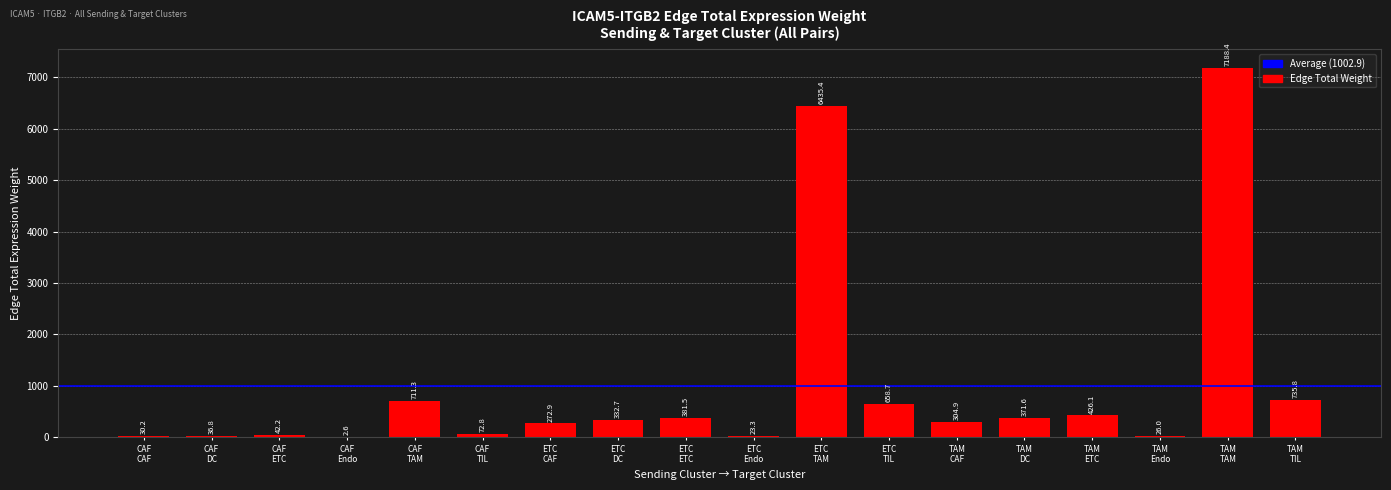

Reading left to right, list all the values displayed in this chart.

30.2	36.8	42.2	2.6	711.3	72.8	272.9	332.7	381.5	23.3	6435.4	658.7	304.9	371.6	426.1	26.0	7188.4	735.8